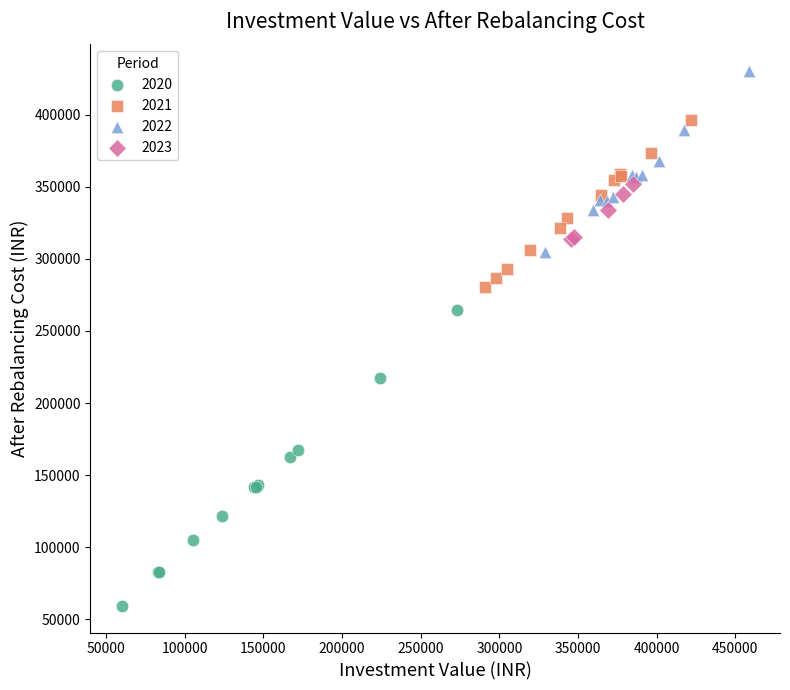

Which series has the largest Y range (max minus min)?

2020